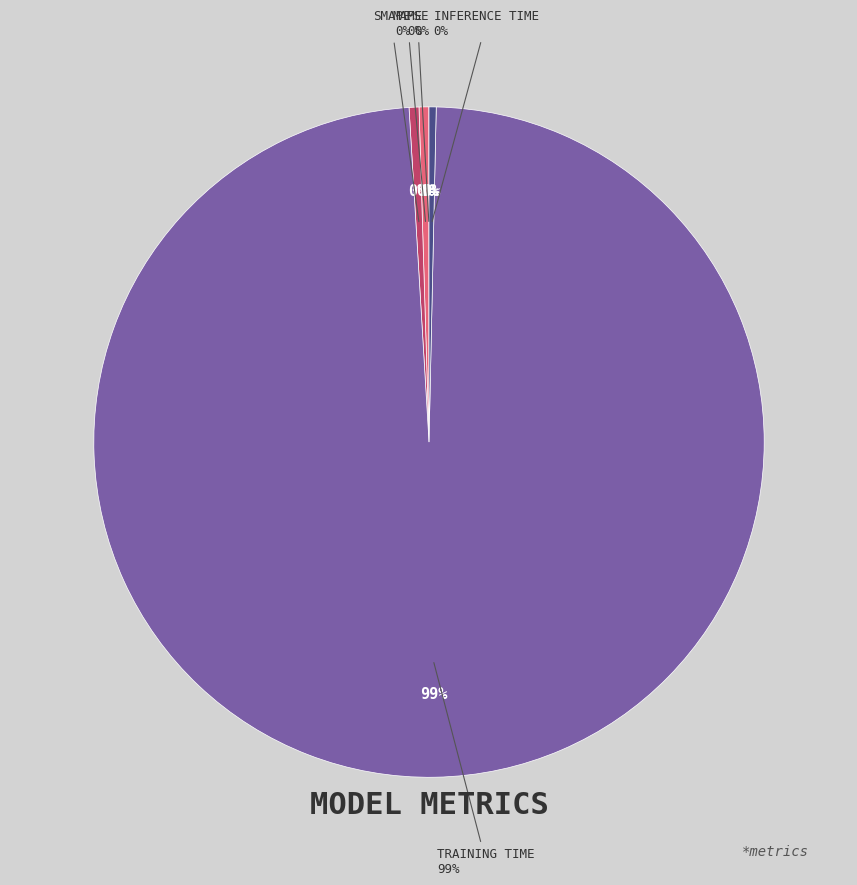

Which slice represents more than half of the pie?

Training Time